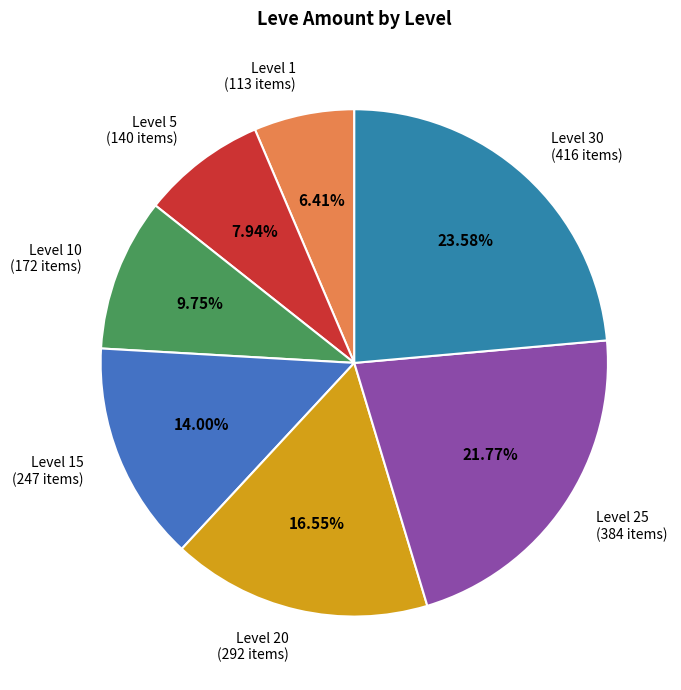

To the nearest percent, what is the average slice percentage?

14%